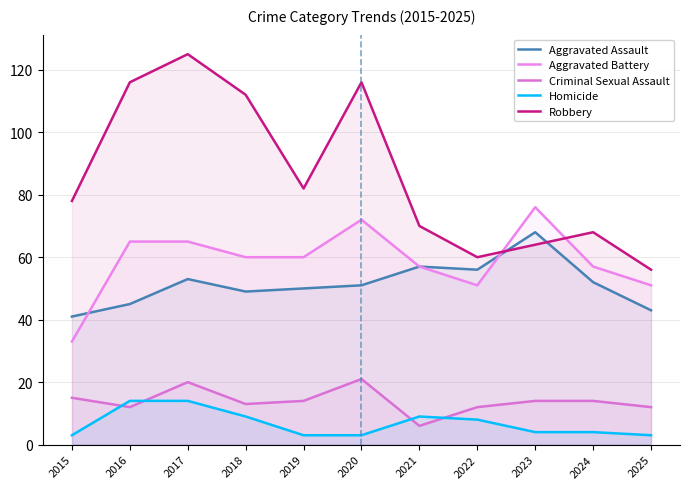

Where does the Aggravated Battery series first go above 60?

2016